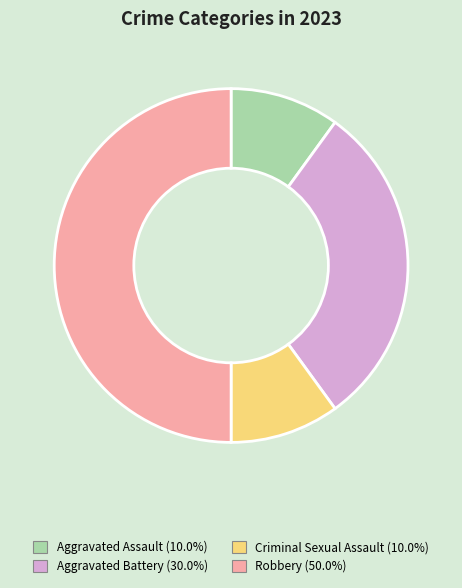

The Robbery slice represents 38% of the pie. True or false?

False